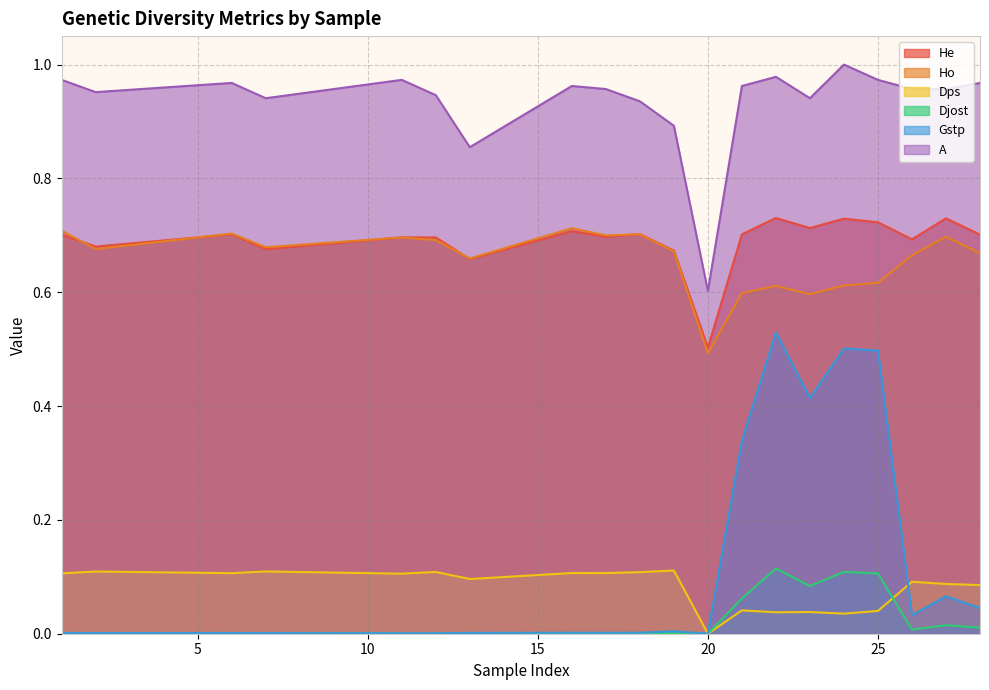

Which series has the largest total across all categories?

A